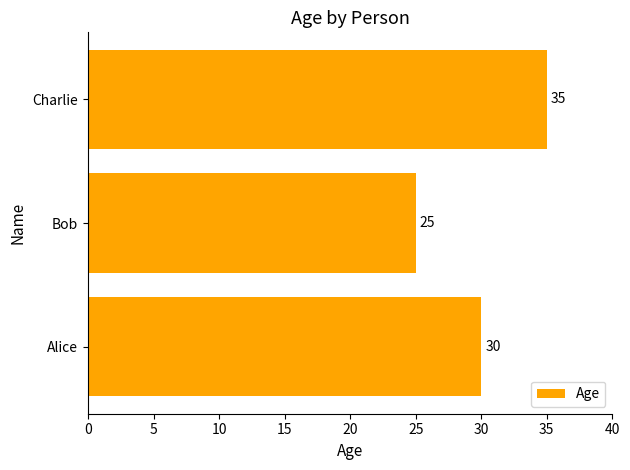

Reading bottom to top, extract all data points from this chart.

Alice=30	Bob=25	Charlie=35